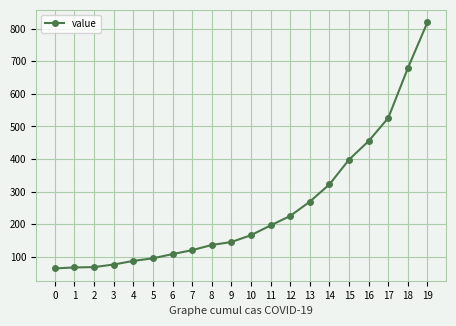

What is the value of the 11th point from the left?

166